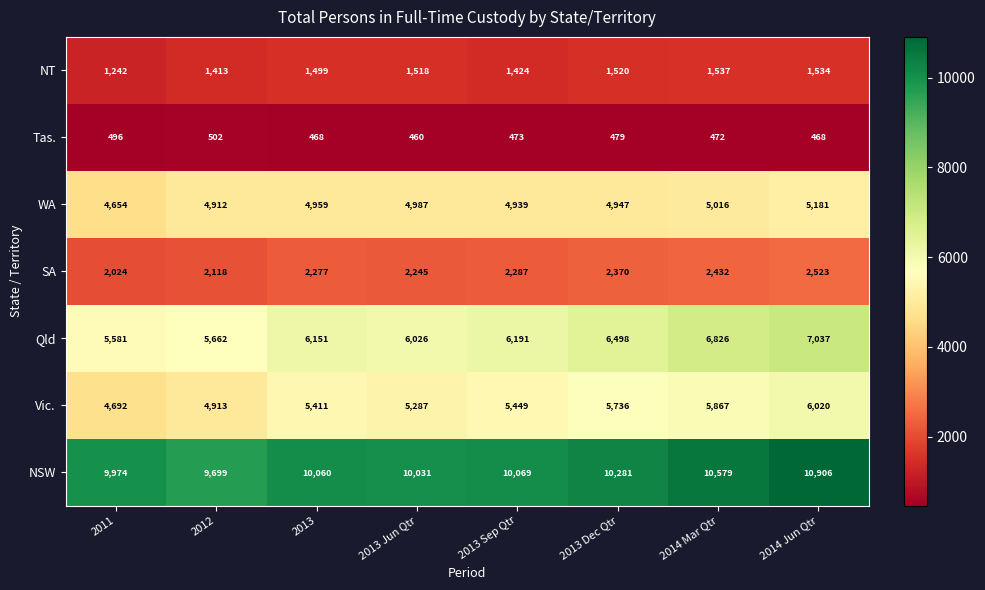

How many distinct data groups are displayed?

7